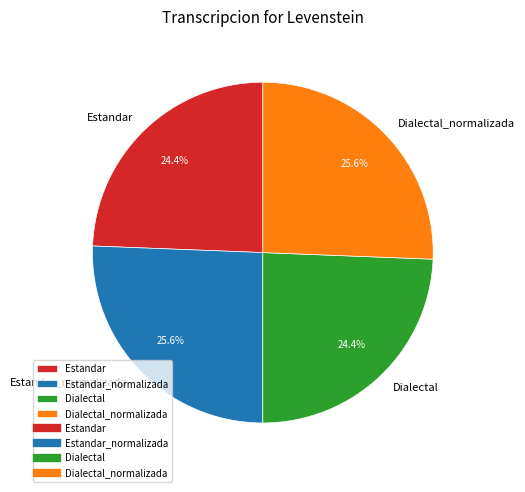

To the nearest percent, what percentage of the pie is Estandar?

24%